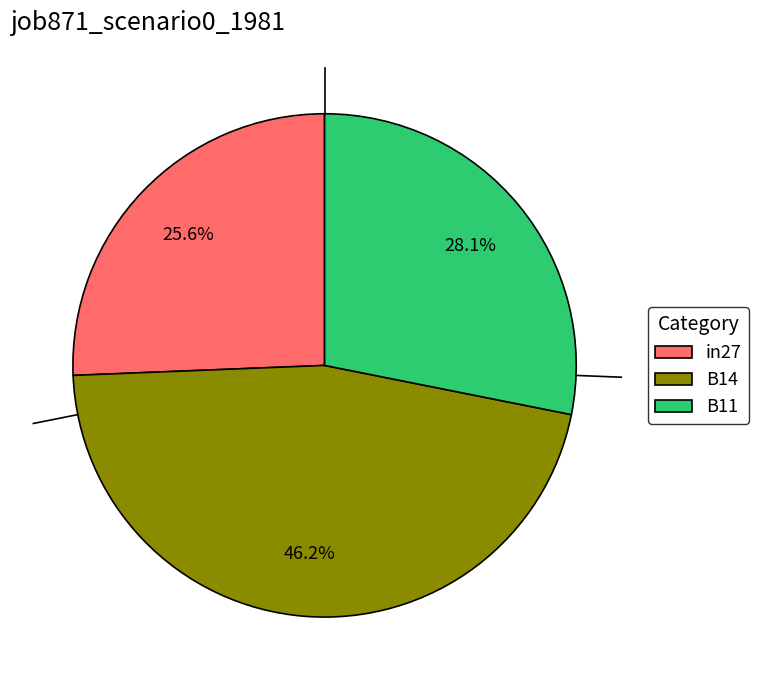

To the nearest percent, what percentage of the pie is in27?

26%